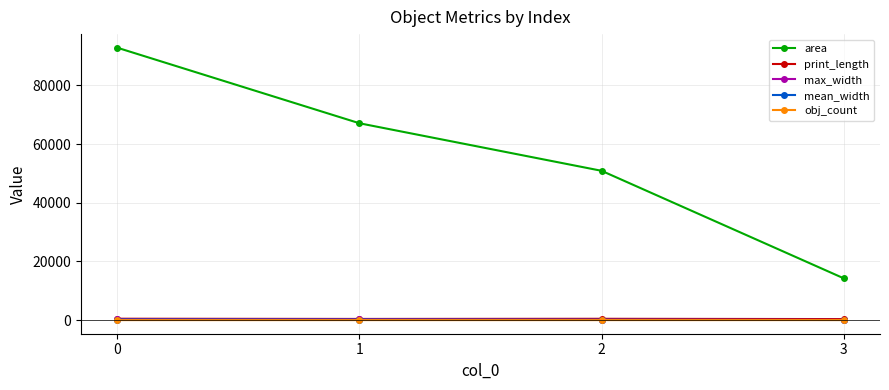

Which series changed the most between 0 and 3?

area